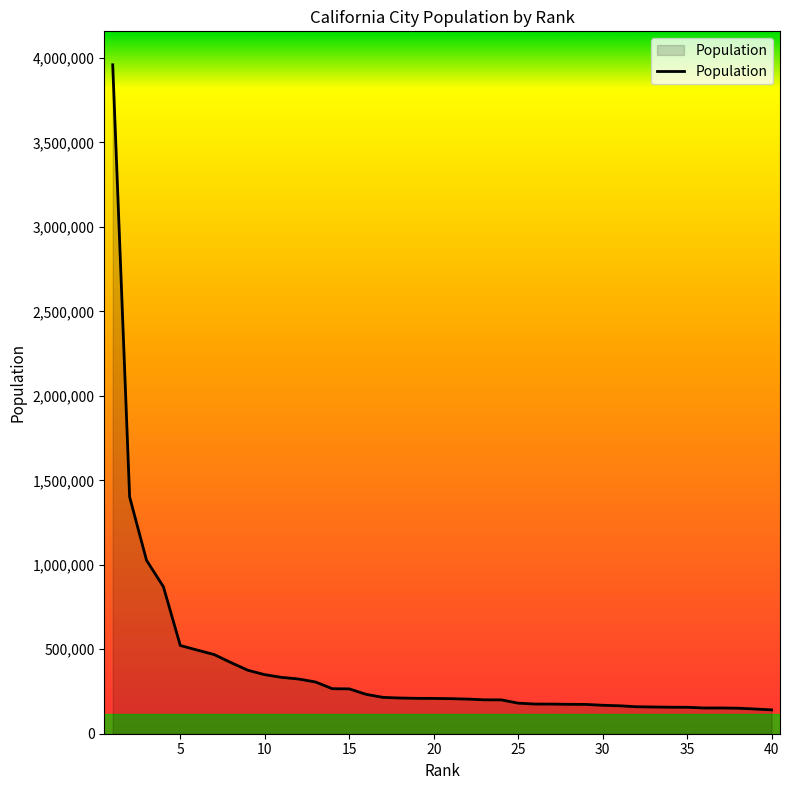

What is the average value?

396666